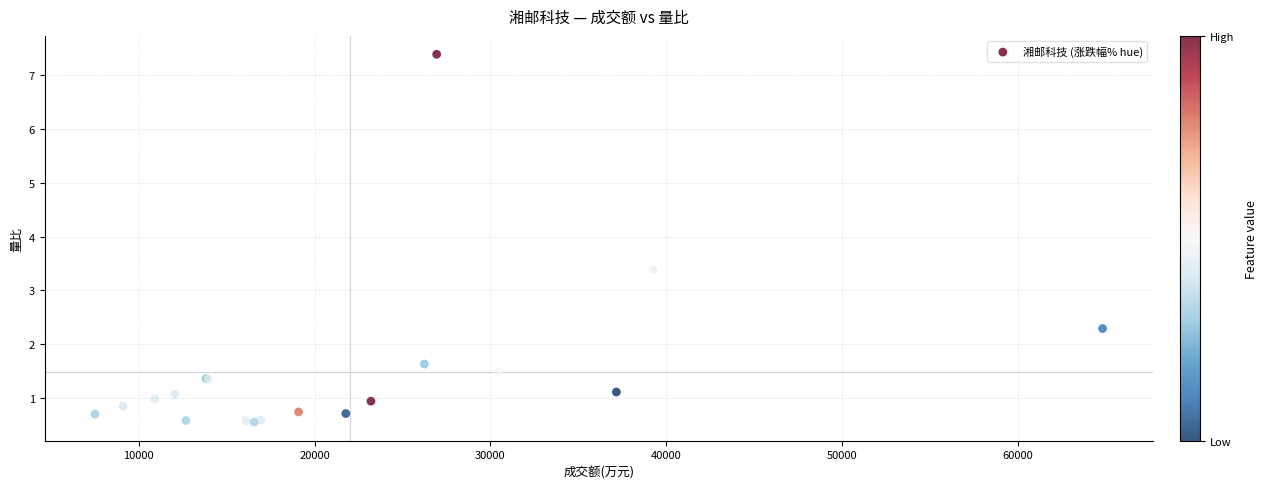

What Y value in the scatter plot is closest to 3?

3.4